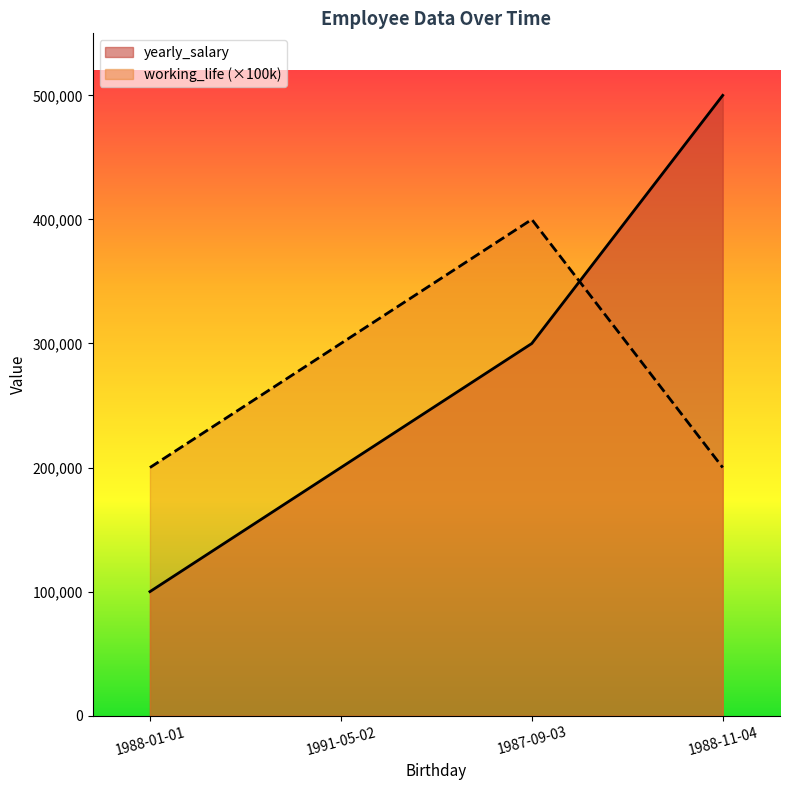

The value of yearly_salary at 1987-09-03 is 300000. True or false?

True